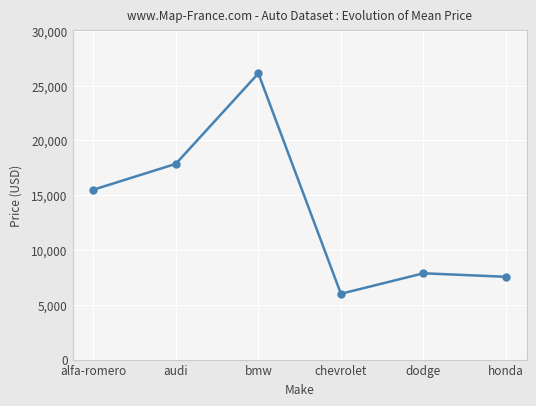

What is the average value?

13485.7